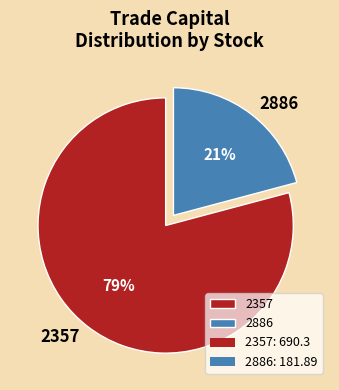

What is the smallest slice in the pie chart?

2886